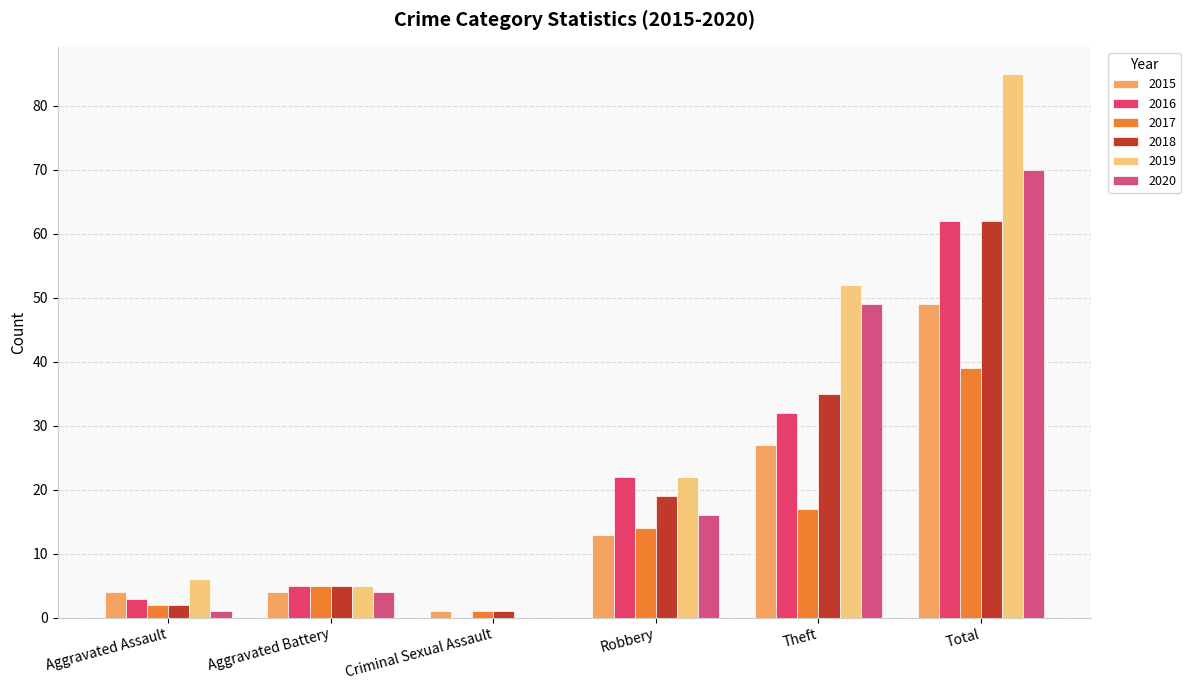

What is the label of the 3rd bar from the right?

Robbery